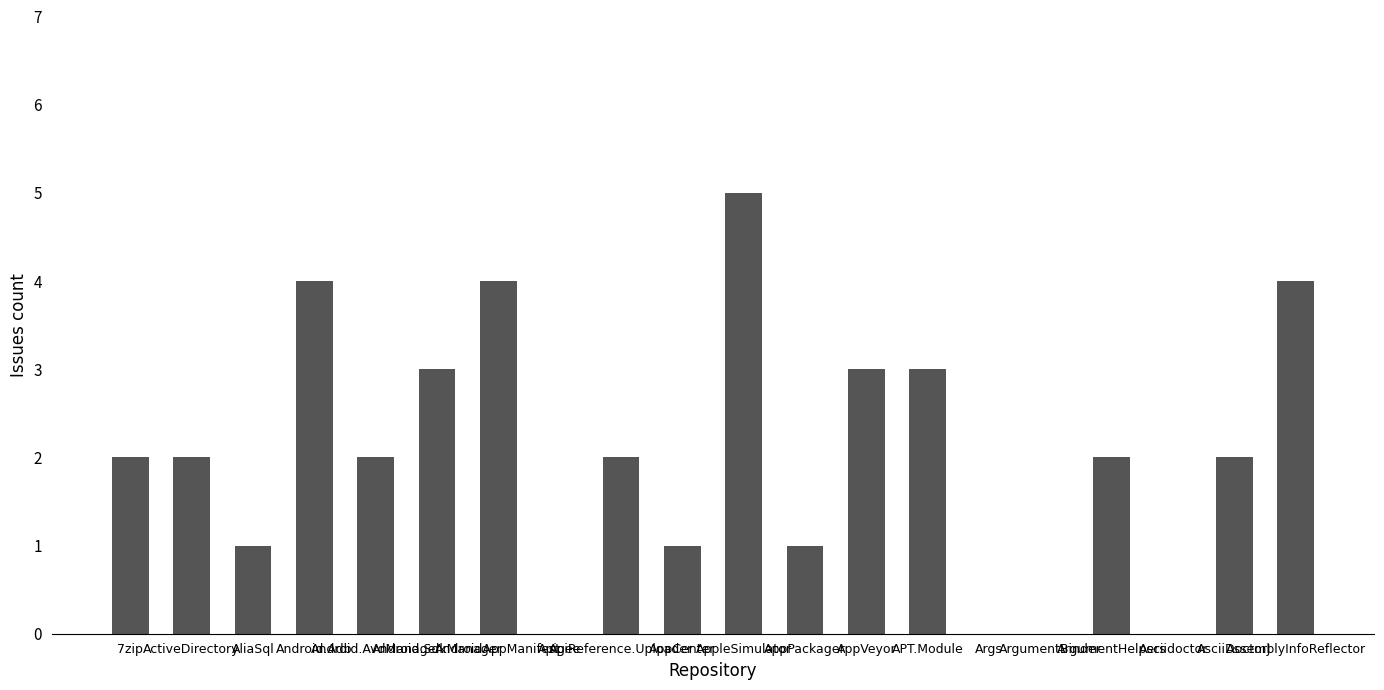

What is the greatest value displayed?

5